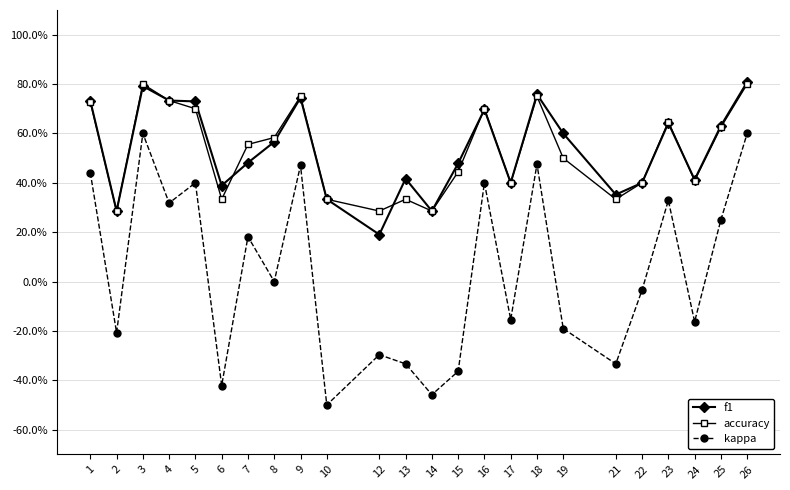

How many f1 values are between 0 and 1?

24